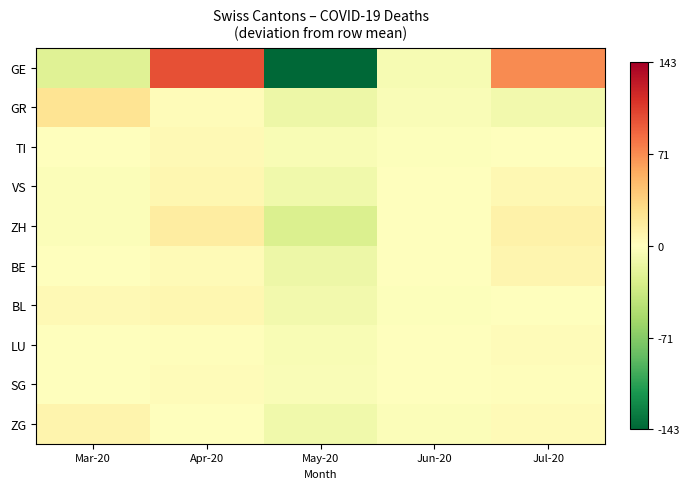

Reading left to right, extract all data points from this chart.

GE: Mar-20=-22.8	Apr-20=99.2	May-20=-142.8	Jun-20=-5.8	Jul-20=72.2
GR: Mar-20=23.8	Apr-20=2.8	May-20=-13.2	Jun-20=-4.2	Jul-20=-9.2
TI: Mar-20=0.4	Apr-20=5.4	May-20=-4.6	Jun-20=-1.6	Jul-20=0.4
VS: Mar-20=-3.2	Apr-20=7.8	May-20=-10.2	Jun-20=-0.2	Jul-20=5.8
ZH: Mar-20=-2.8	Apr-20=16.2	May-20=-25.8	Jun-20=0.2	Jul-20=12.2
BE: Mar-20=0.0	Apr-20=4.0	May-20=-13.0	Jun-20=1.0	Jul-20=8.0
BL: Mar-20=4.8	Apr-20=6.8	May-20=-9.2	Jun-20=-2.2	Jul-20=-0.2
LU: Mar-20=1.0	Apr-20=2.0	May-20=-5.0	Jun-20=-1.0	Jul-20=3.0
SG: Mar-20=0.6	Apr-20=2.6	May-20=-4.4	Jun-20=-0.4	Jul-20=1.6
ZG: Mar-20=9.0	Apr-20=1.0	May-20=-11.0	Jun-20=-3.0	Jul-20=4.0